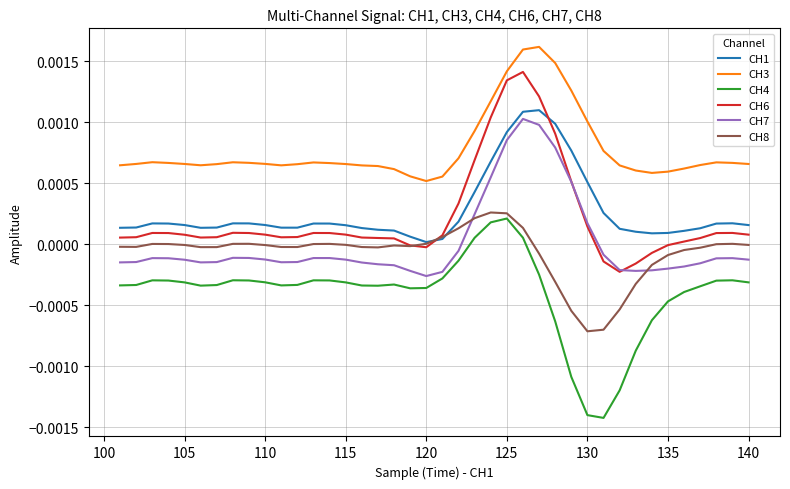

True or false: CH3 and CH8 cross at least once.

False